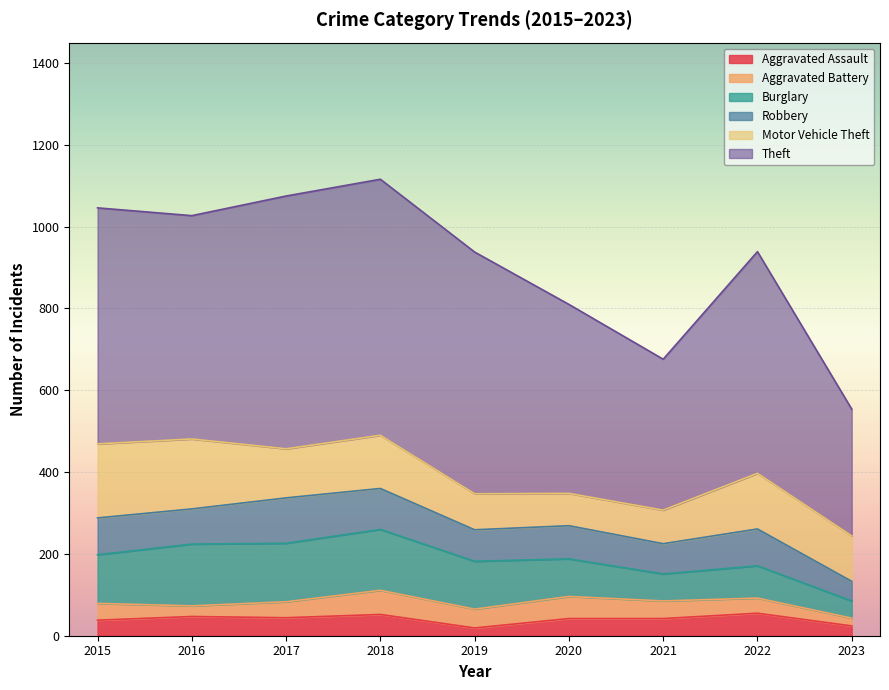

True or false: Aggravated Battery and Motor Vehicle Theft intersect in this chart.

False